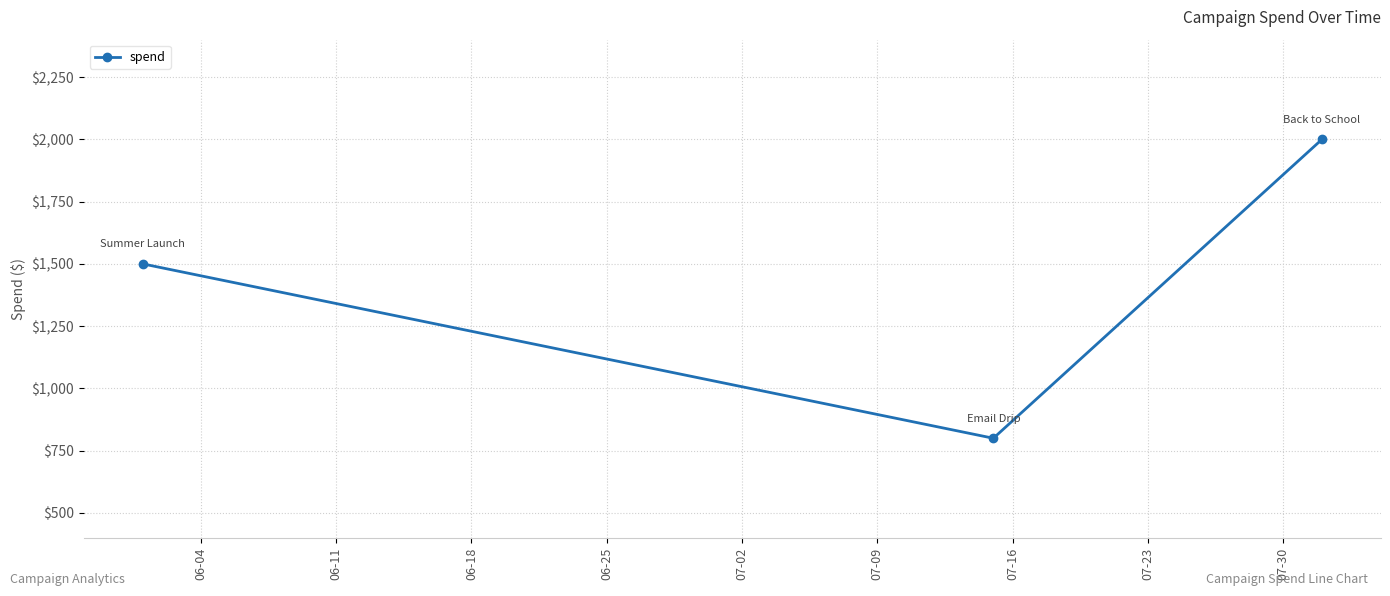

What is the greatest value displayed?

2000